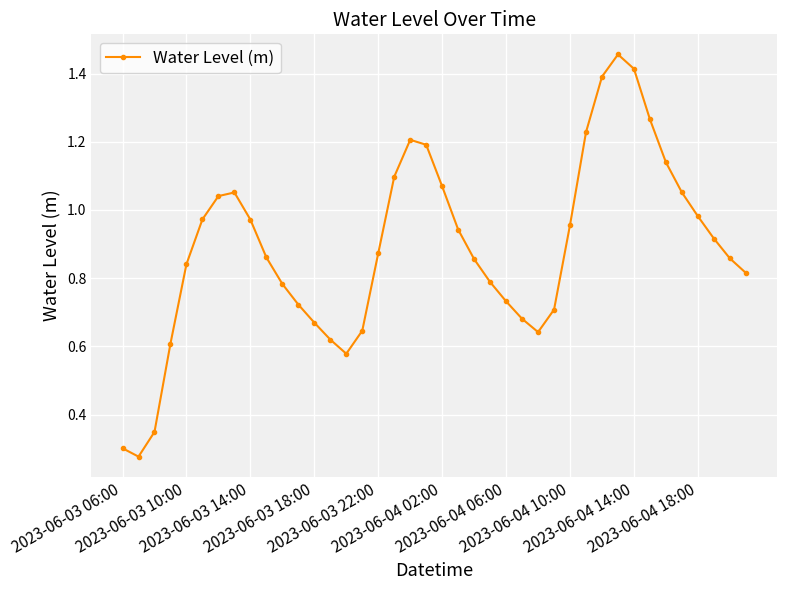

What is the sum of all values?

35.6